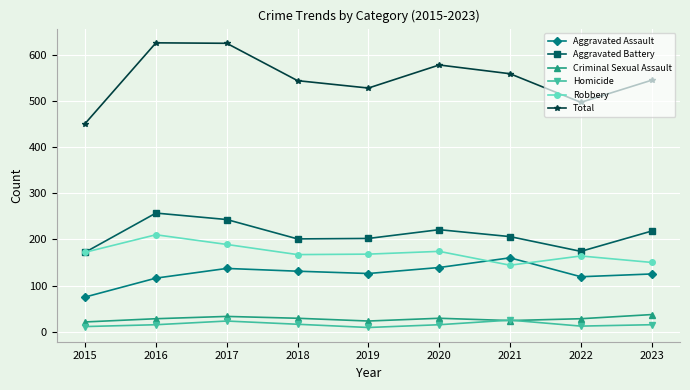

True or false: Aggravated Assault has a value of 29 at 2022.

False